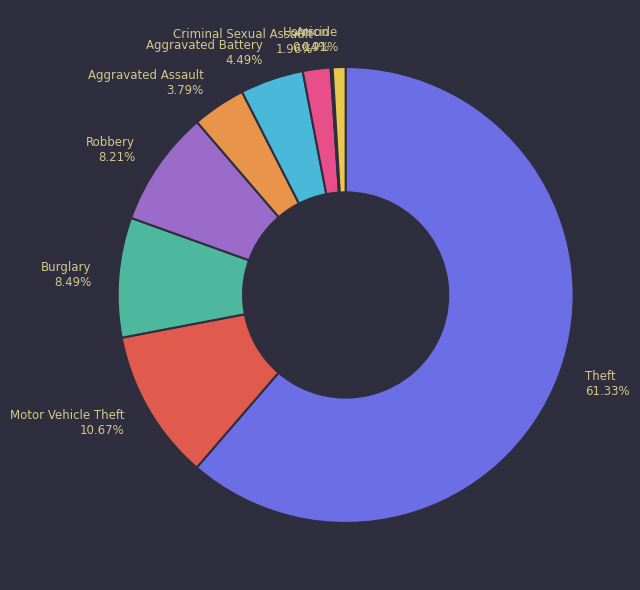

To the nearest percent, what is the difference between the largest and smallest slice percentages?

61%